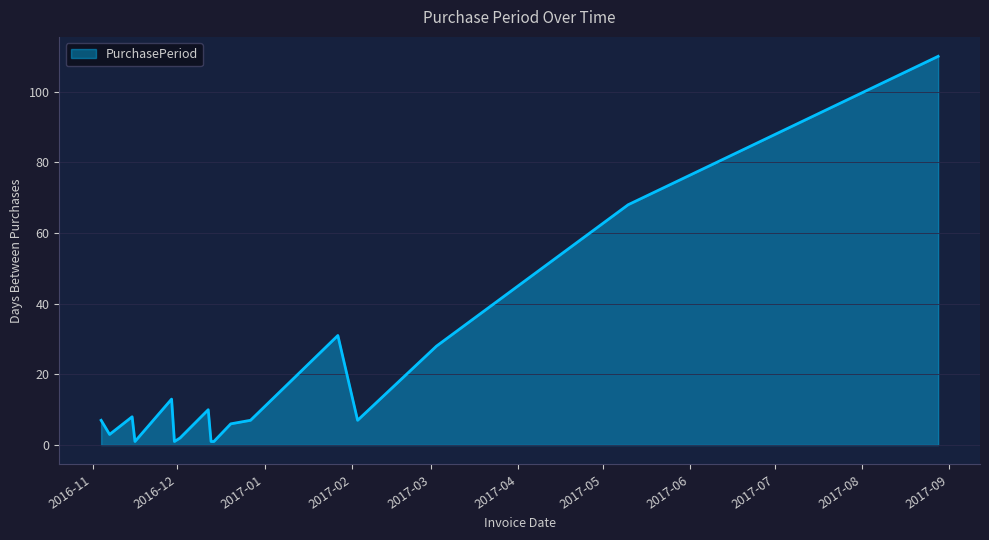

What is the maximum value shown in the chart?

110